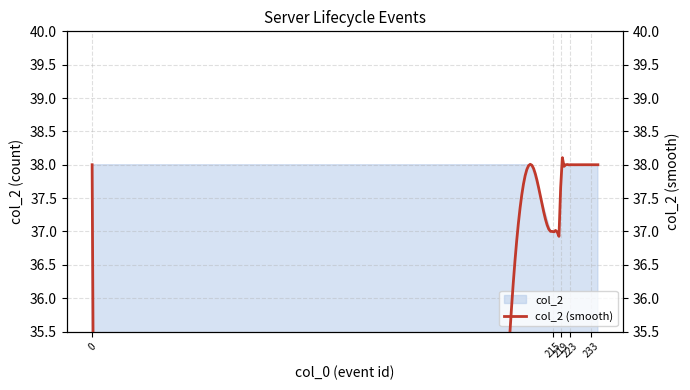

The value at 215 is 58. True or false?

False